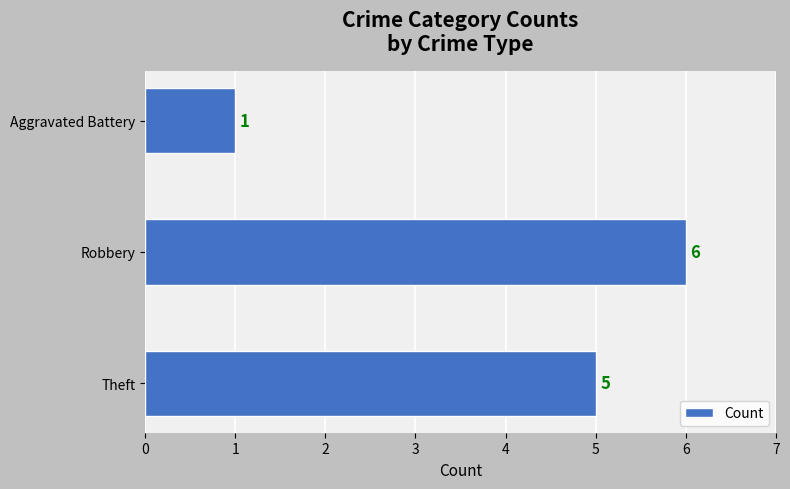

How many data points does each series have?

3